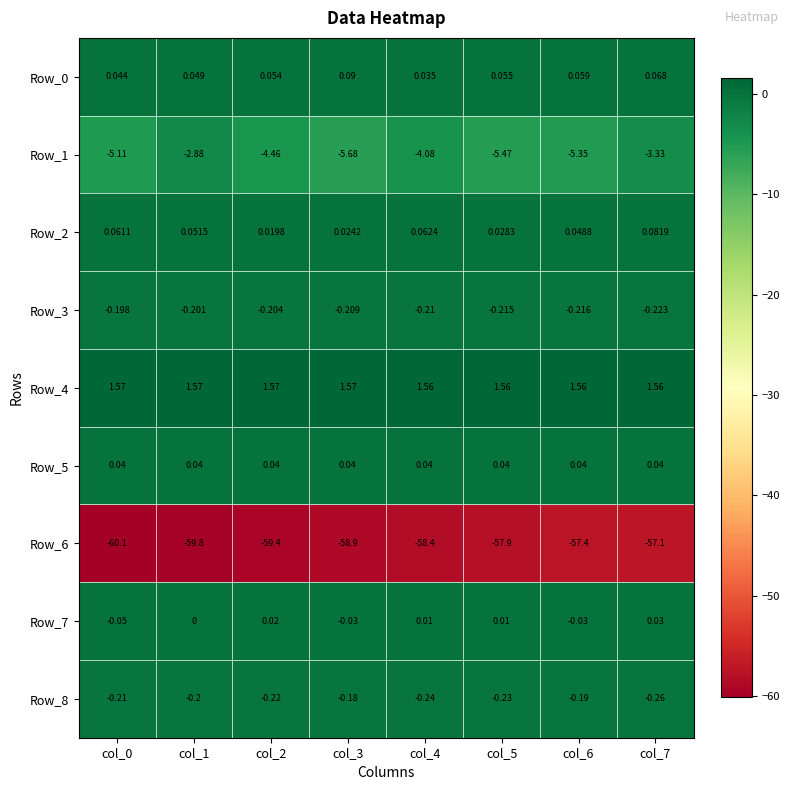

Is the value of Row_8 at col_0 greater than the value of Row_4 at col_7?

No